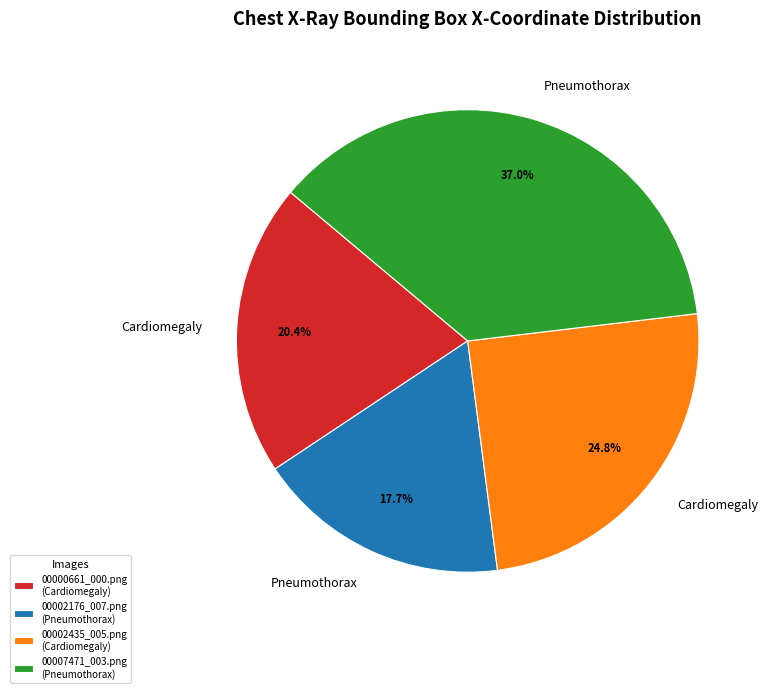

What percentage is NOT represented by 00002176_007.png?

82.3%